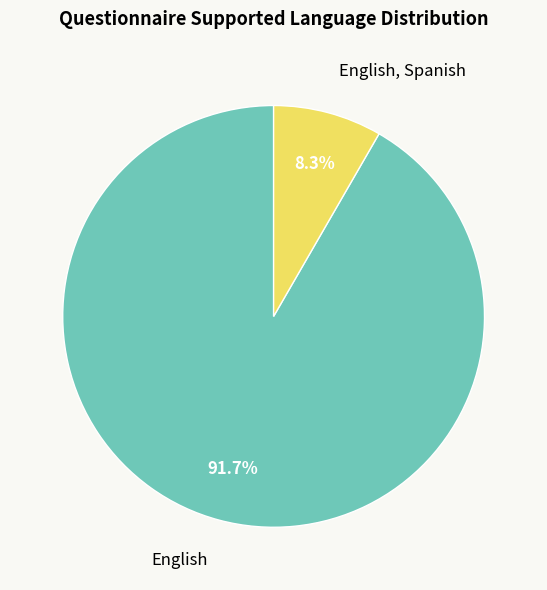

Is there any slice that represents more than half of the pie?

Yes